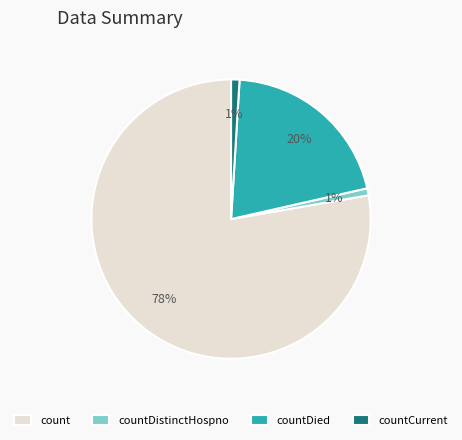

Combined, do countCurrent and countDied account for over 50%?

No